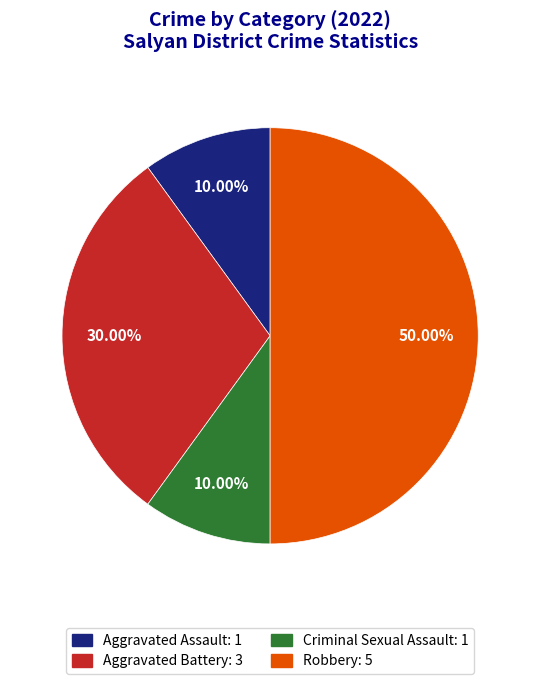

To the nearest percent, what portion does Robbery represent?

50%